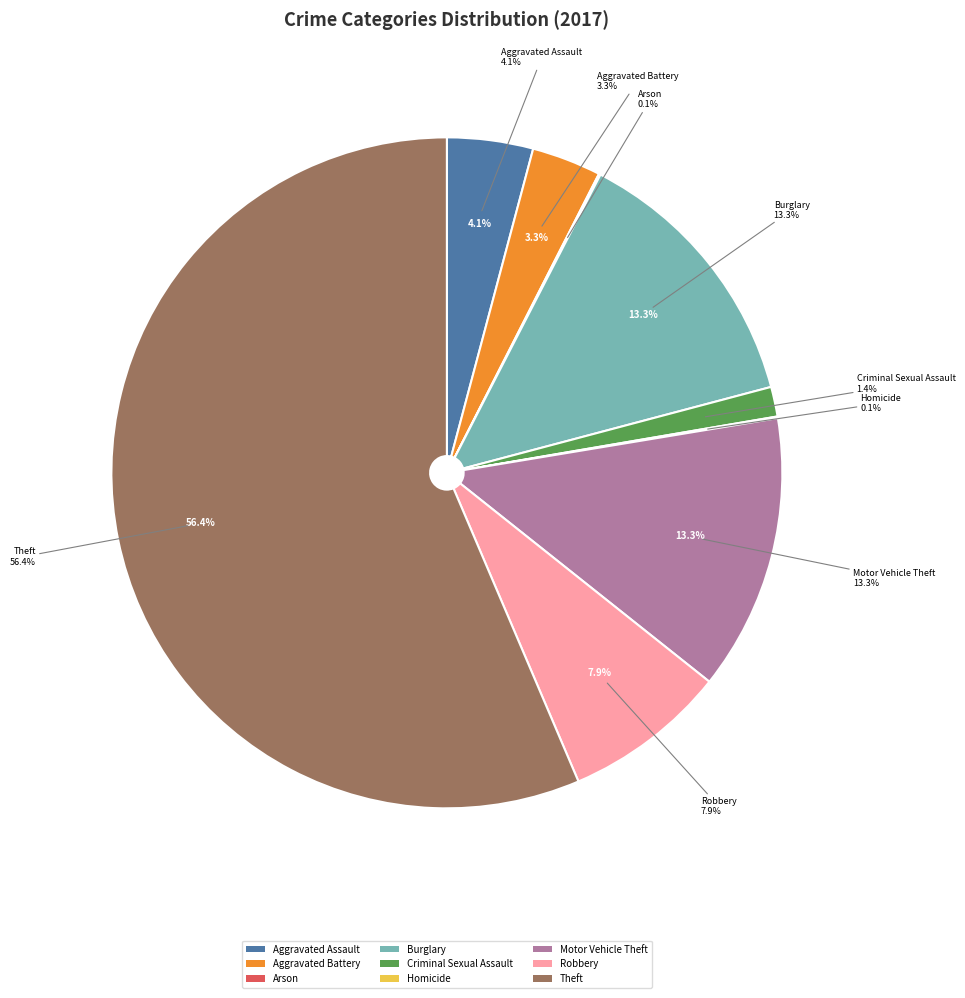

The Burglary slice represents 13% of the pie. True or false?

True